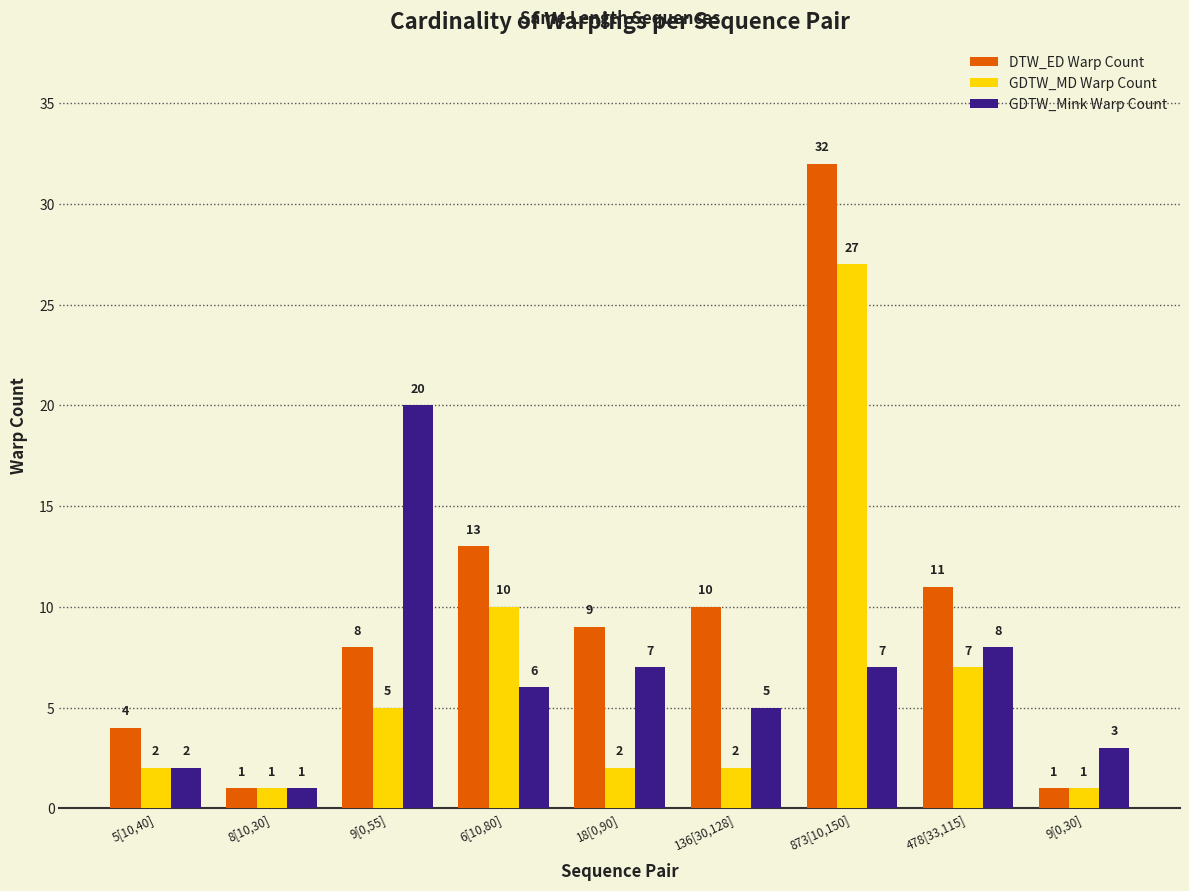

What is the difference between the highest and lowest values at 18[0,90]?

7